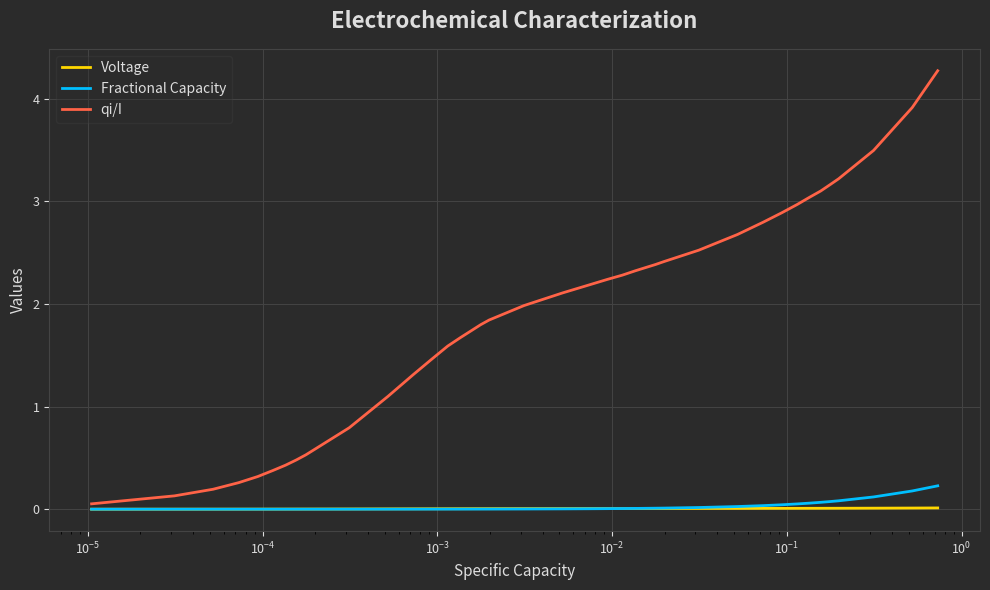

Which series has the largest range (max minus min)?

qi/I